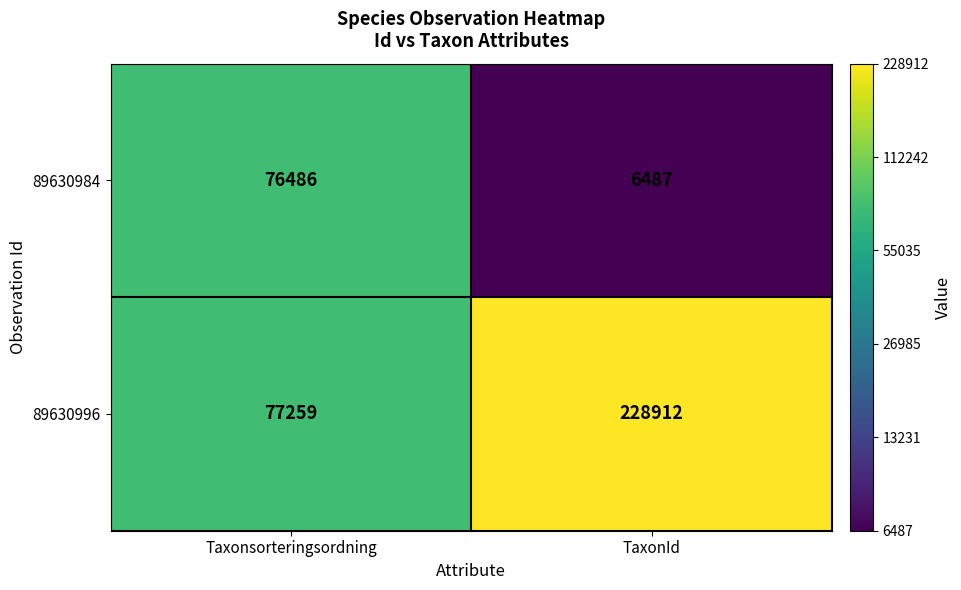

The value of 89630984 at Taxonsorteringsordning is 76486. True or false?

True